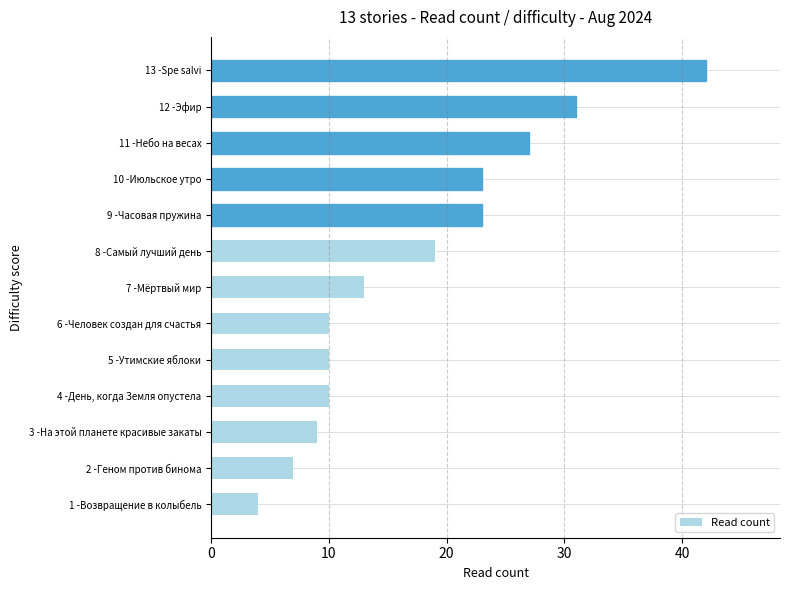

Read the value at 6 -Человек создан для счастья.

10